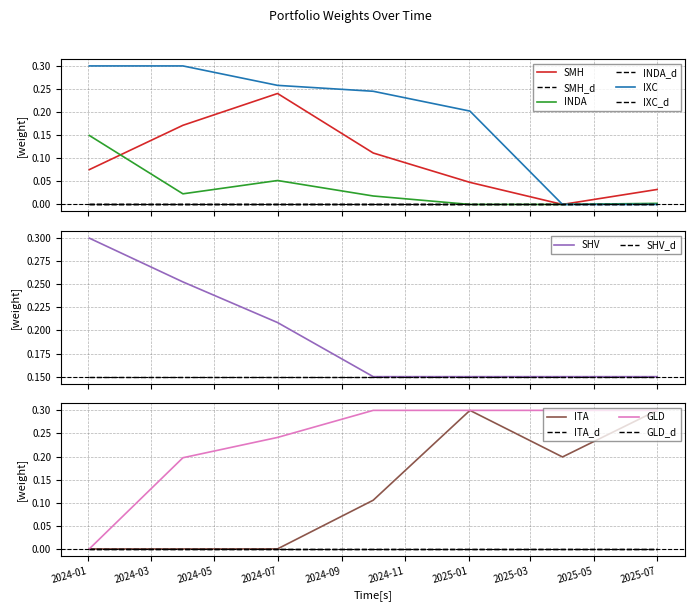

Does the chart display data point markers on the line(s)?

No